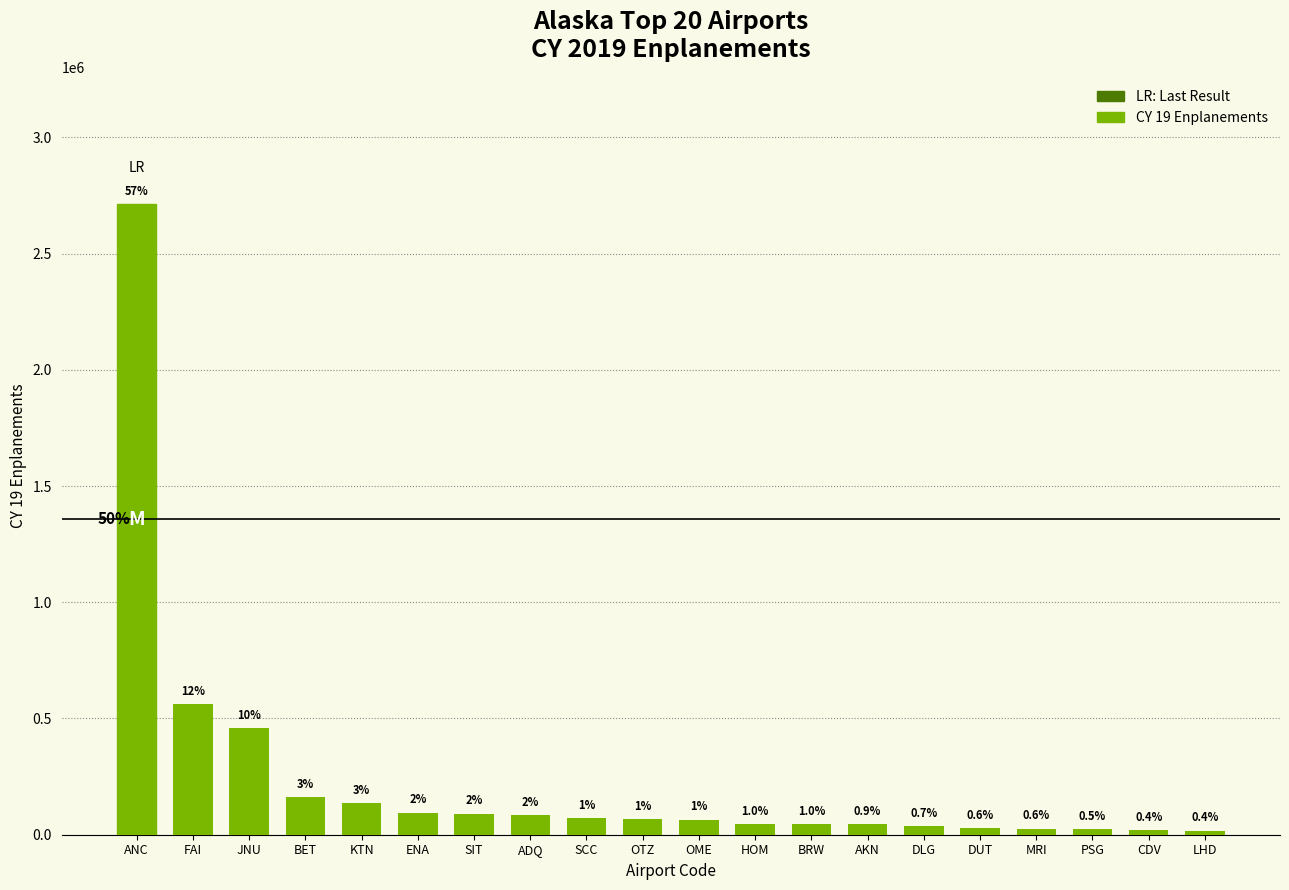

What is the value of the 2nd bar from the left?

562420